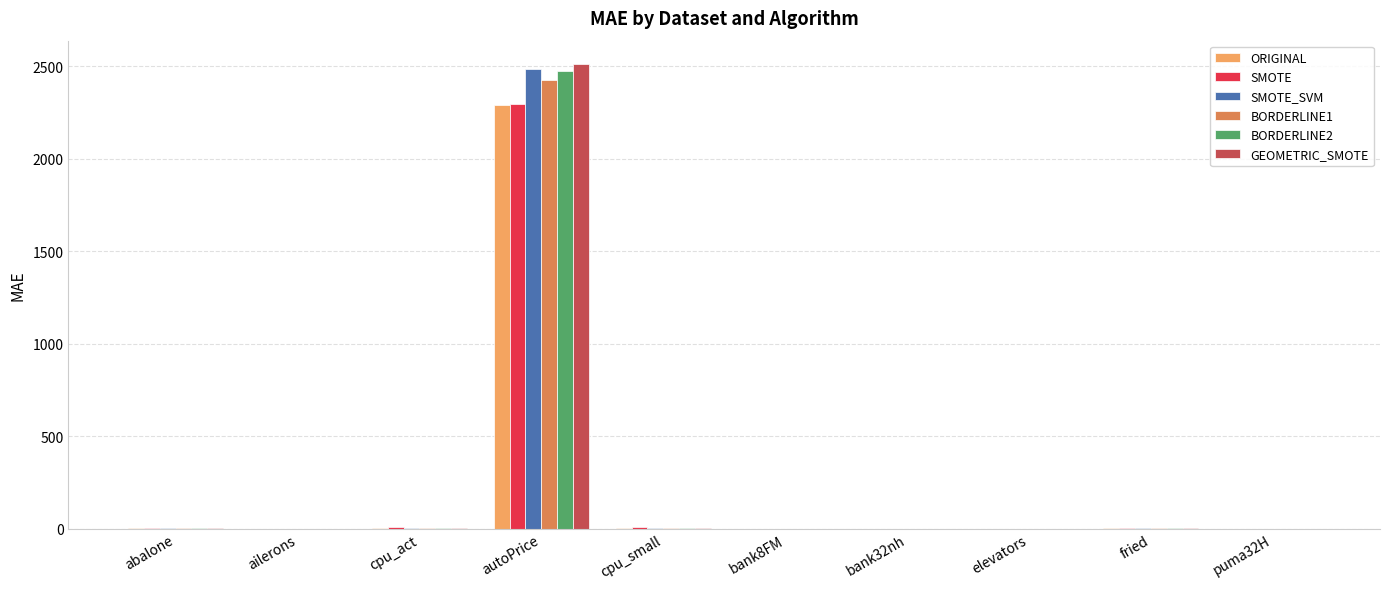

How many groups of bars are there?

10